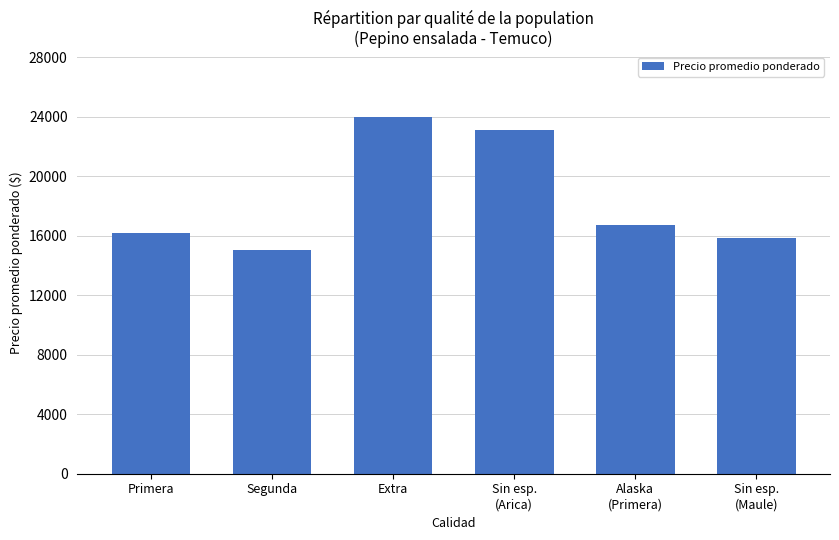

True or false: the data shows 15836 at Sin esp.
(Maule).

True